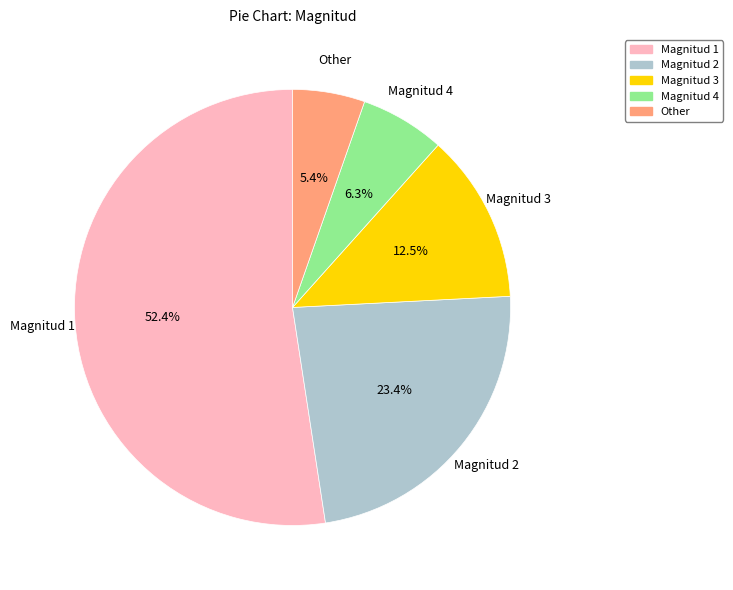

Count the number of slices in the pie.

5